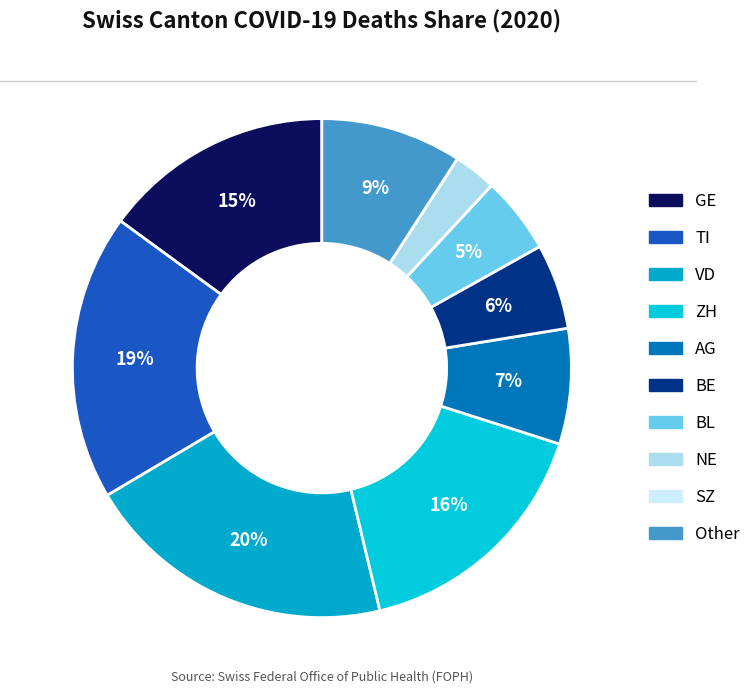

The GE slice represents 3% of the pie. True or false?

False